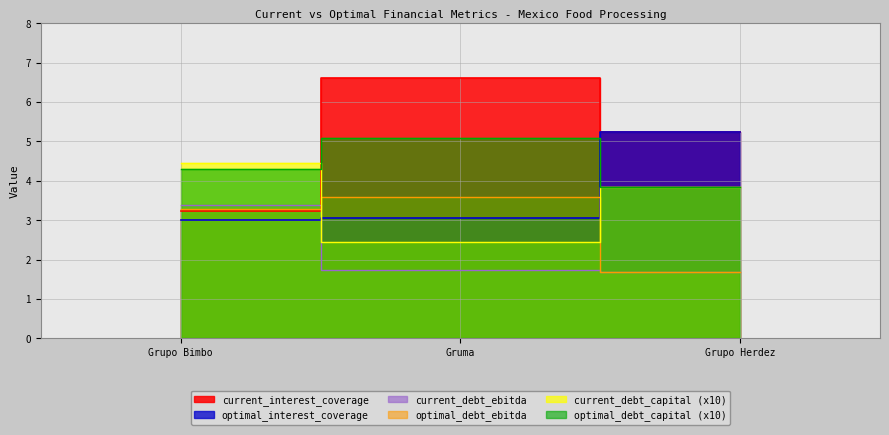

How many lines are shown in the chart?

6